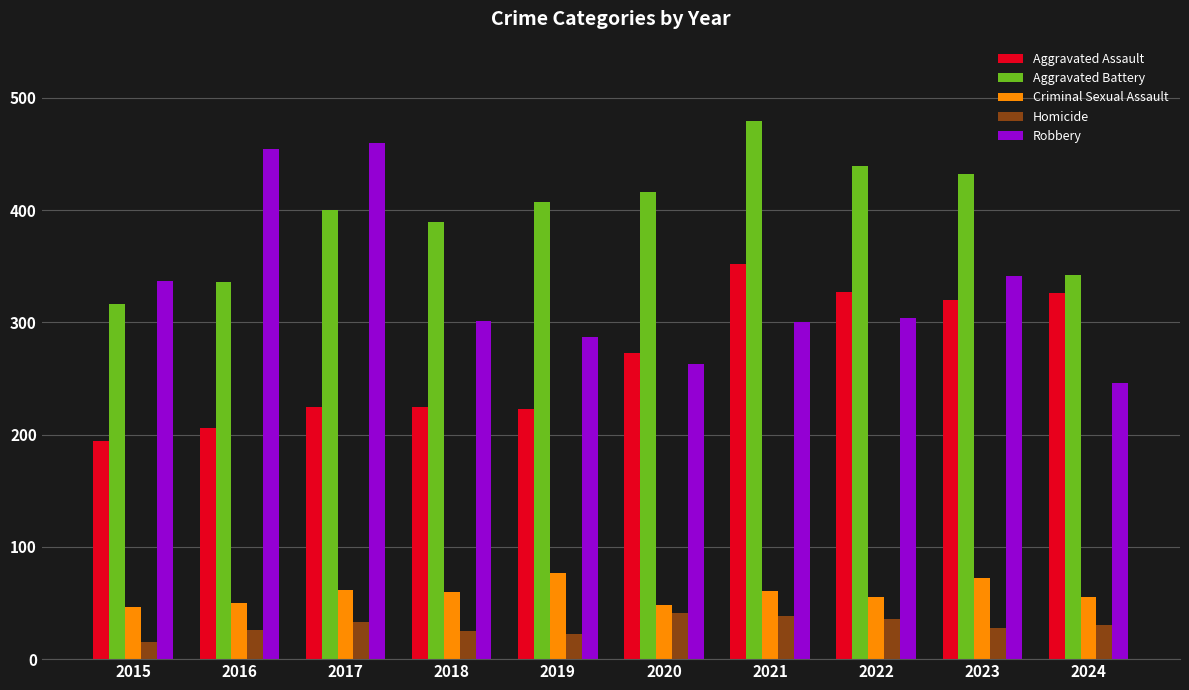

What is the value of the Homicide bar at the 3rd from the left?

33